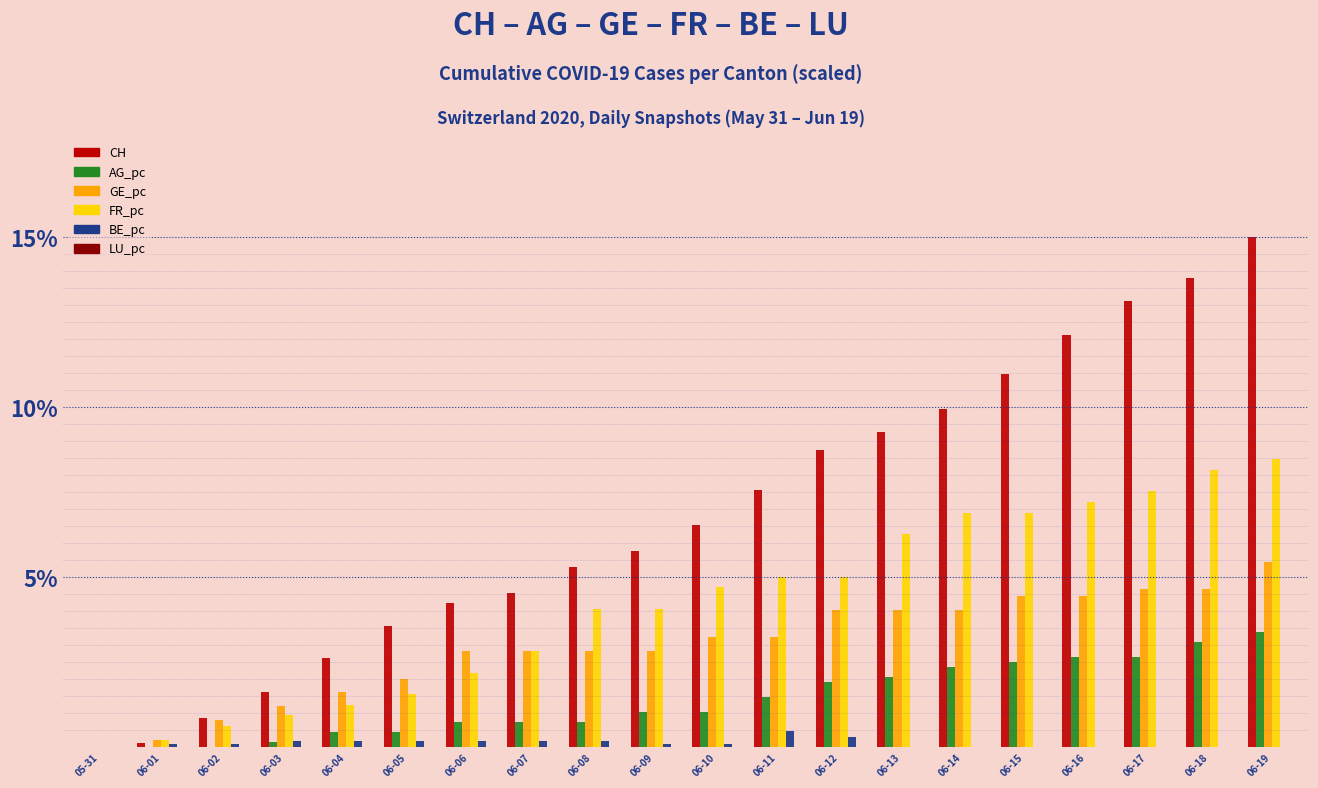

What is the total value across all series at 06-11?

17.8